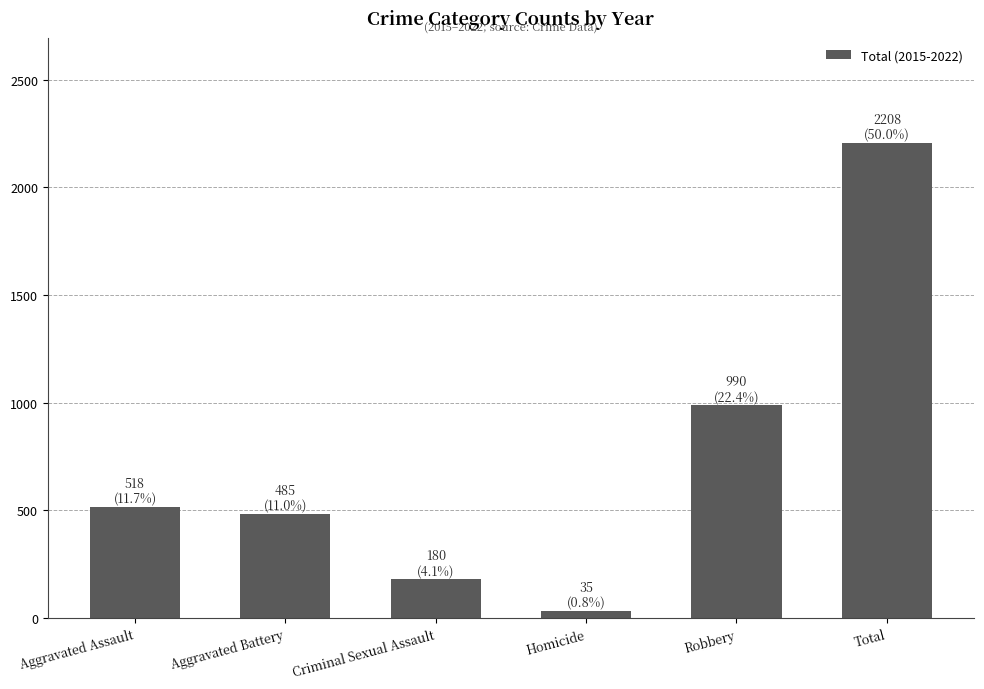

Rank the categories by value from highest to lowest.

Total, Robbery, Aggravated Assault, Aggravated Battery, Criminal Sexual Assault, Homicide